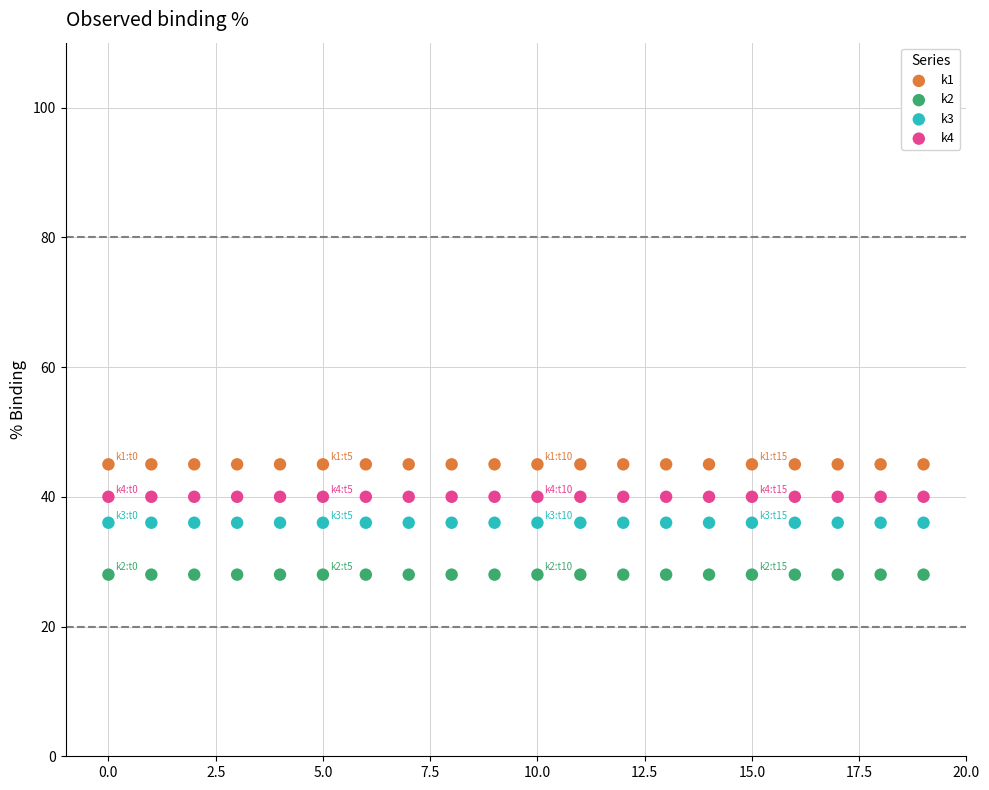

Which series contains the lowest Y value?

k2